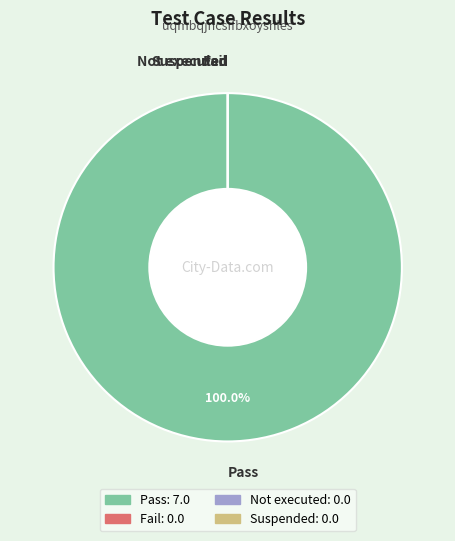

To the nearest percent, what is the difference between the largest and smallest slice percentages?

100%